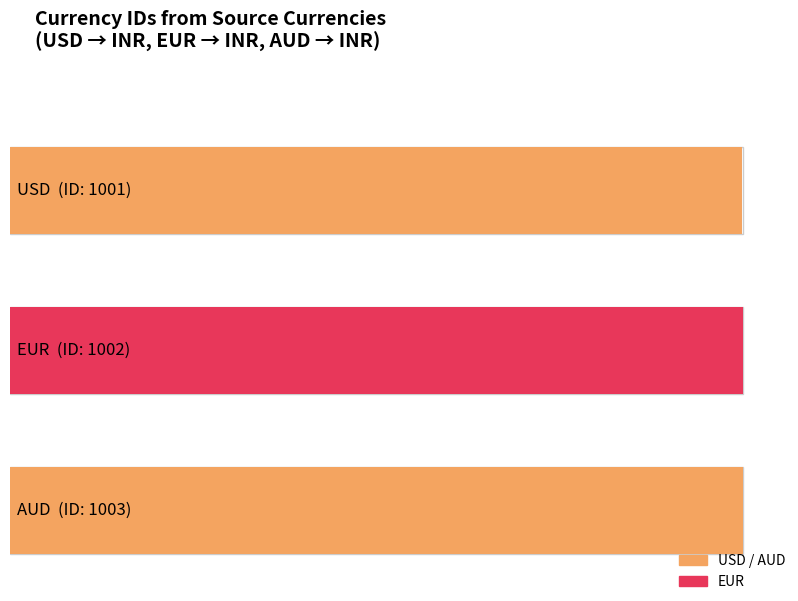

What is the average value?

1002